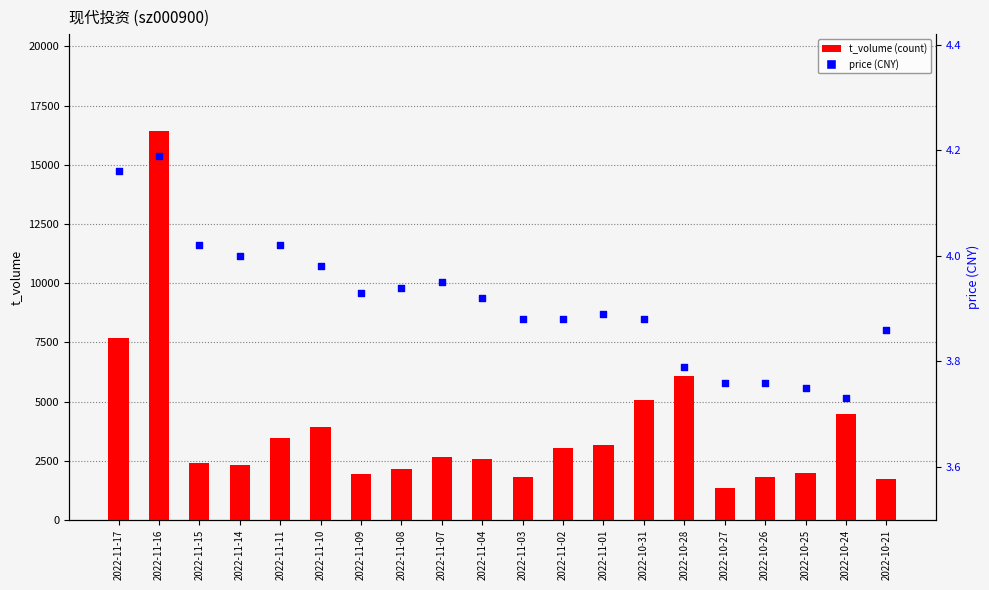

What is the total value across all series at 2022-11-08?

2142.9